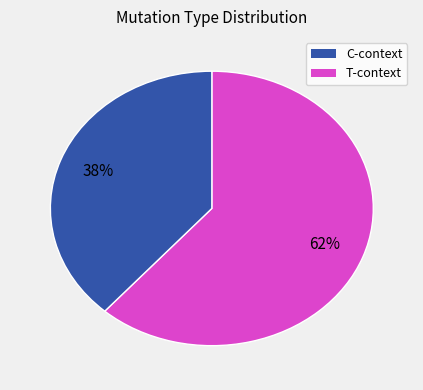

Does any single category account for the majority?

Yes